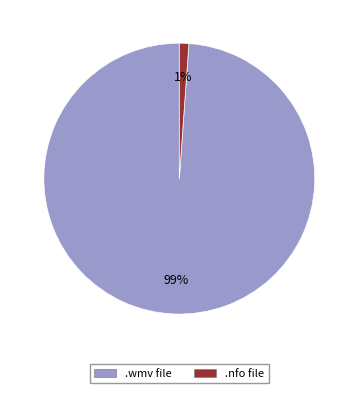

Is there any slice that represents more than half of the pie?

Yes